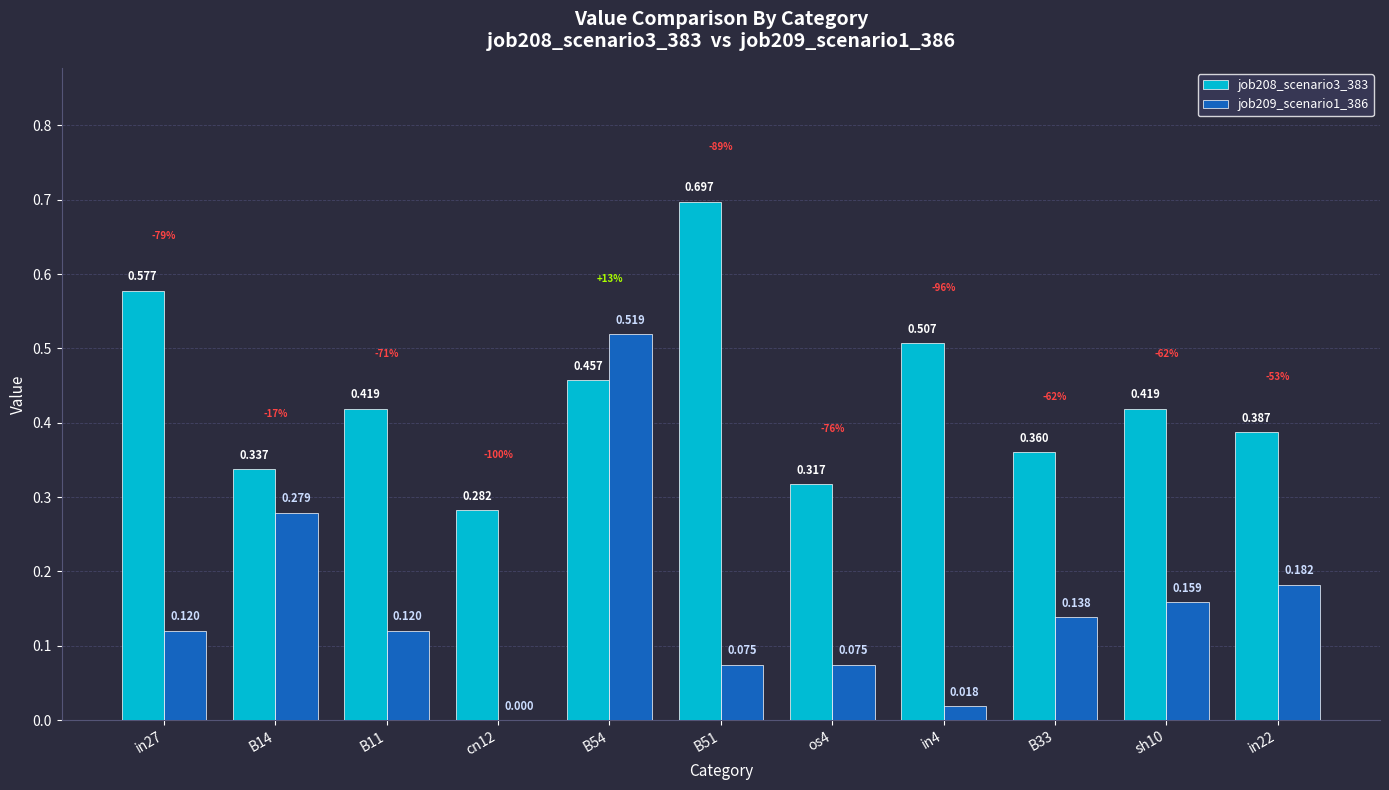

Which series has the largest range (max minus min)?

job209_scenario1_386